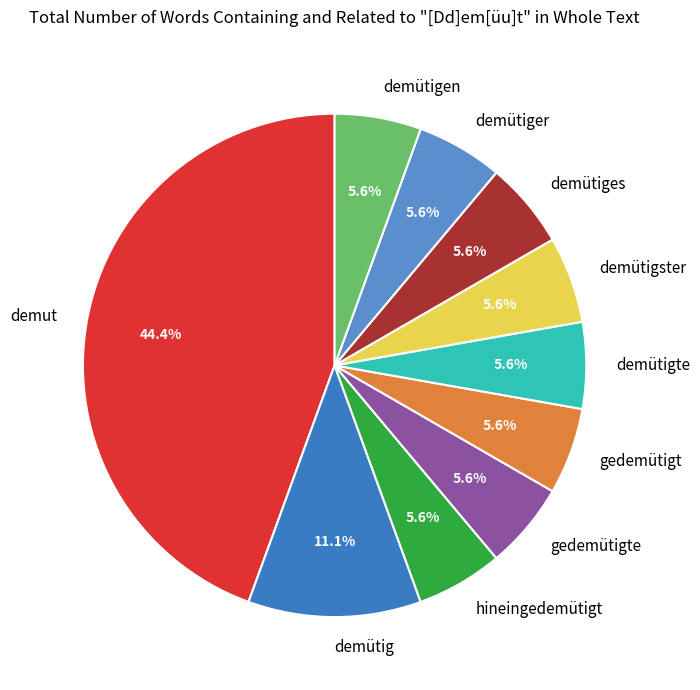

Count the number of slices in the pie.

10